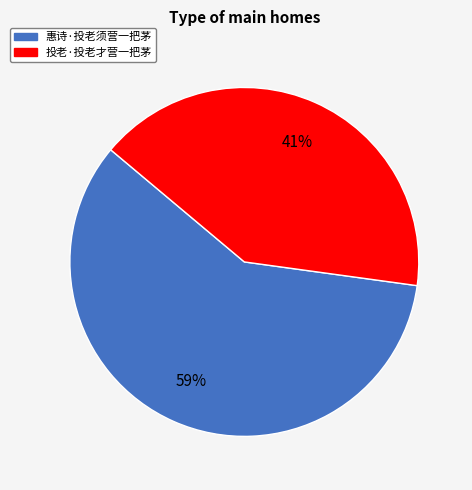

To the nearest percent, what is the average slice percentage?

50%